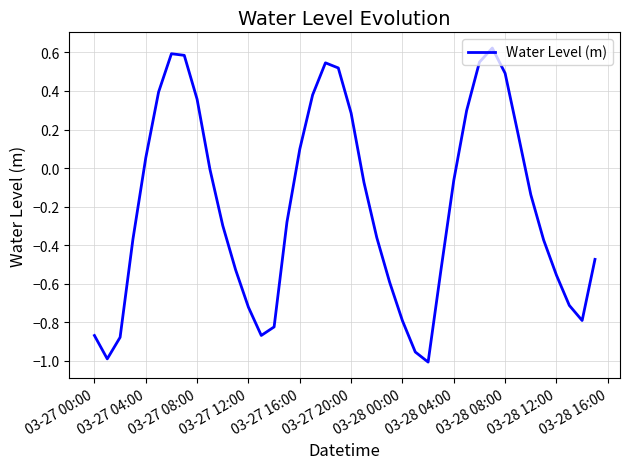

How many interior local valleys (lower than both neighbors) does the data have?

4